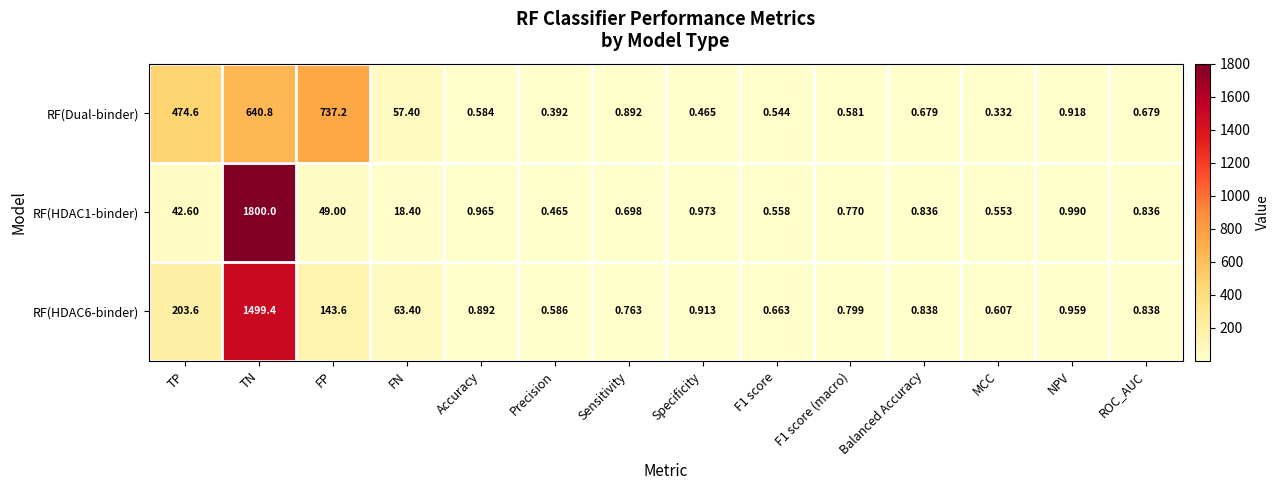

Where is RF(Dual-binder) nearest to the value 368?

TP